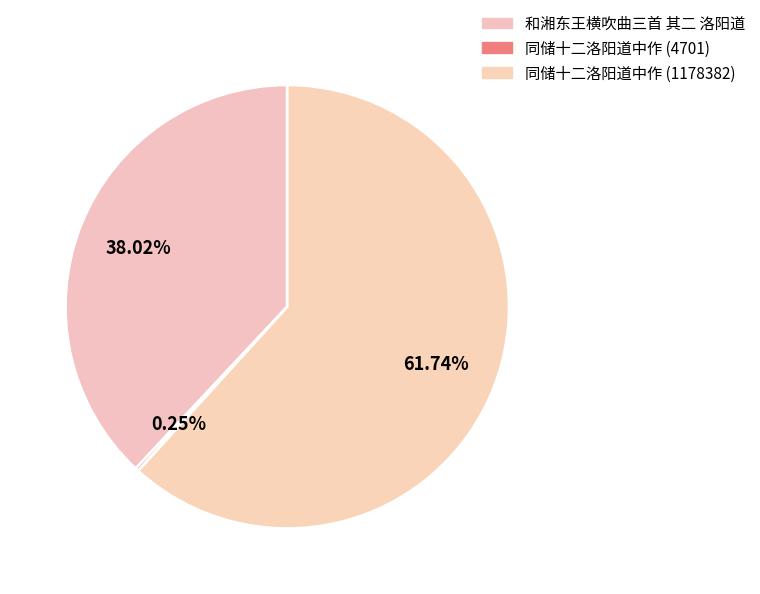

Count the number of slices in the pie.

3